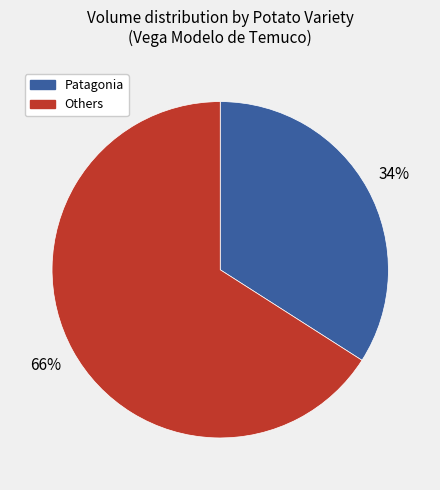

To the nearest percent, what is the combined percentage of Others and Patagonia?

100%